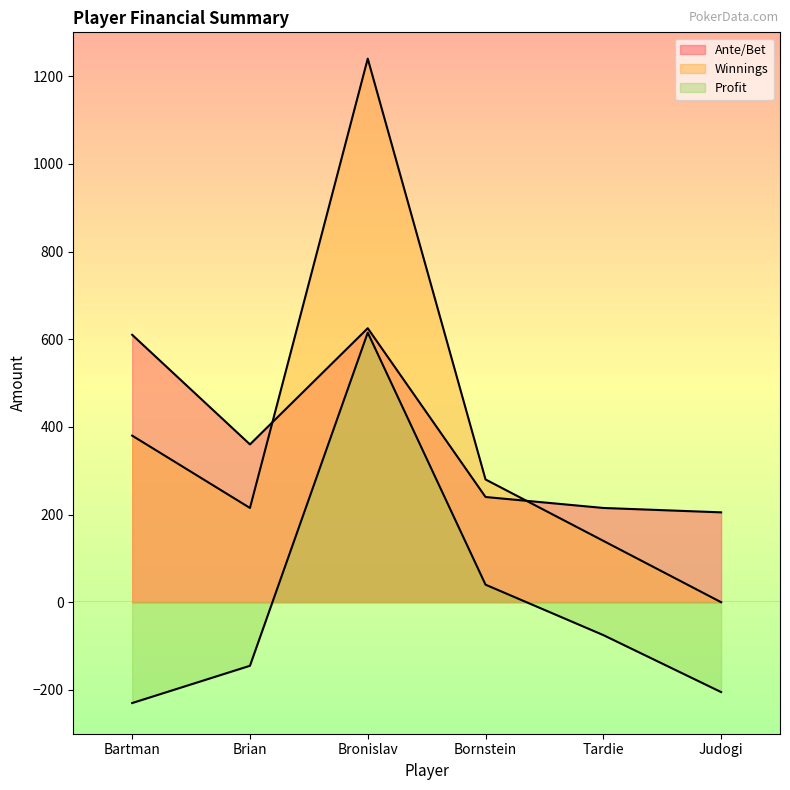

Where do Ante/Bet and Winnings first cross each other?

Brian and Bronislav